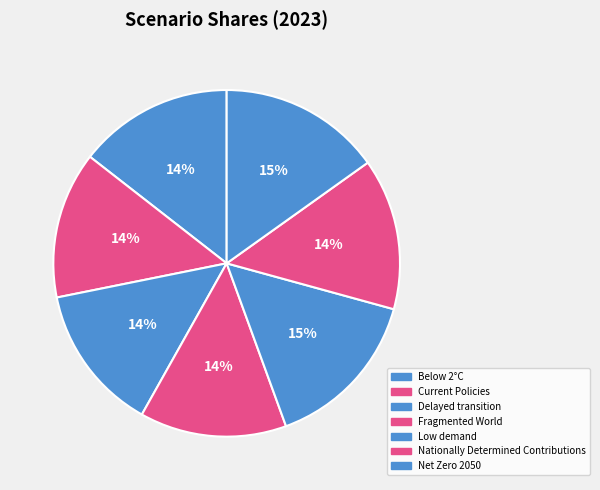

Which slice is the smallest?

Fragmented World